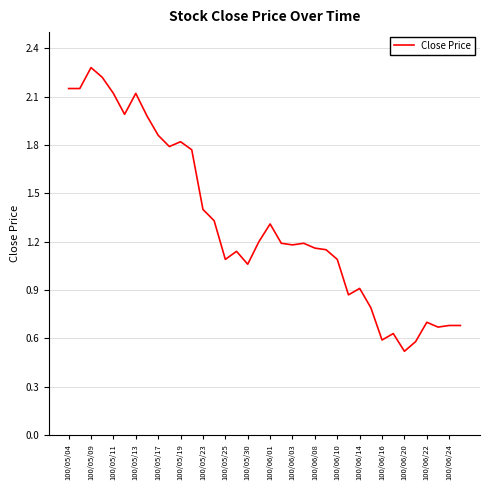

What is the maximum value shown in the chart?

2.3